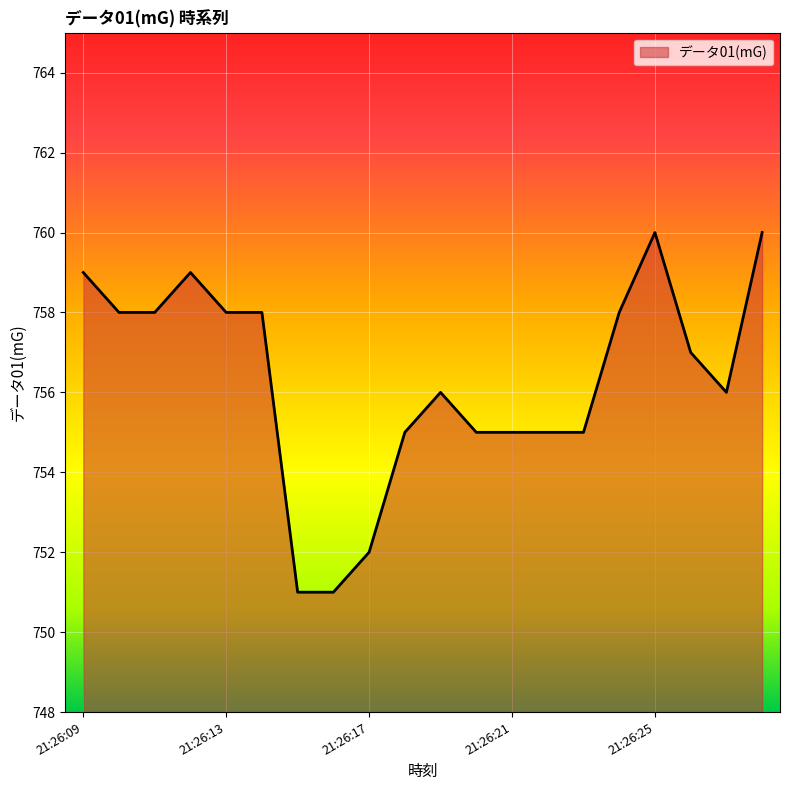

What is the maximum value shown in the chart?

760